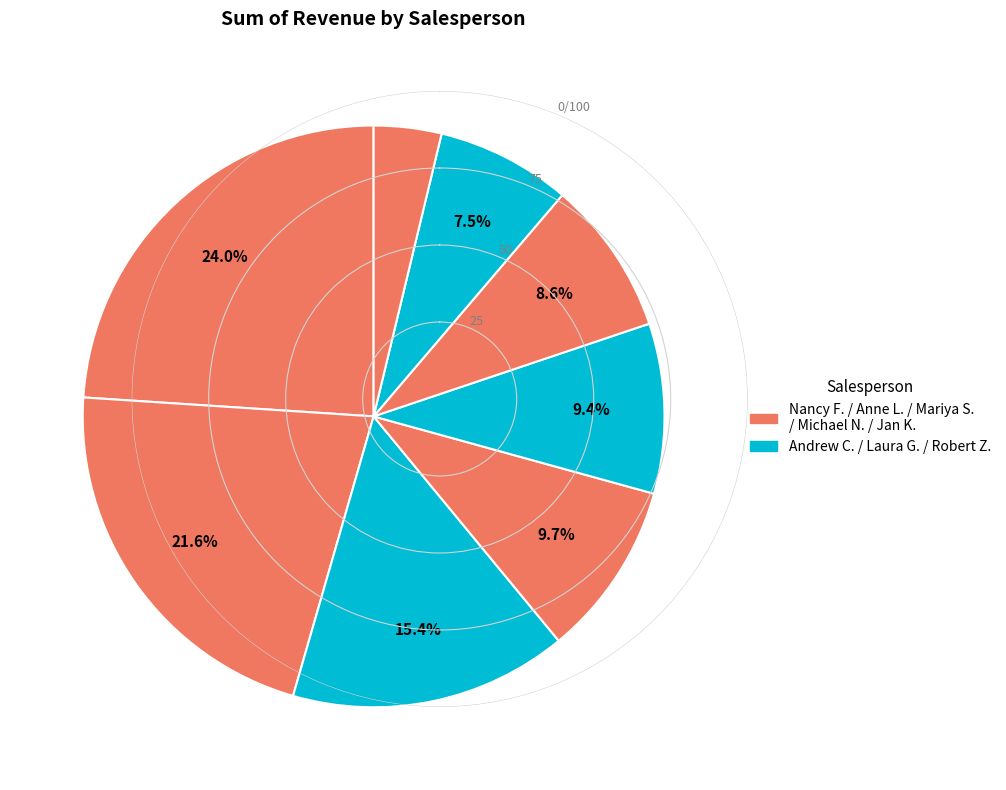

Rank the categories by value from lowest to highest.

Jan Kotas, Robert Zare, Michael Neipper, Laura Giussani, Mariya Sergienko, Andrew Cencini, Anne Larsen, Nancy Freehafer